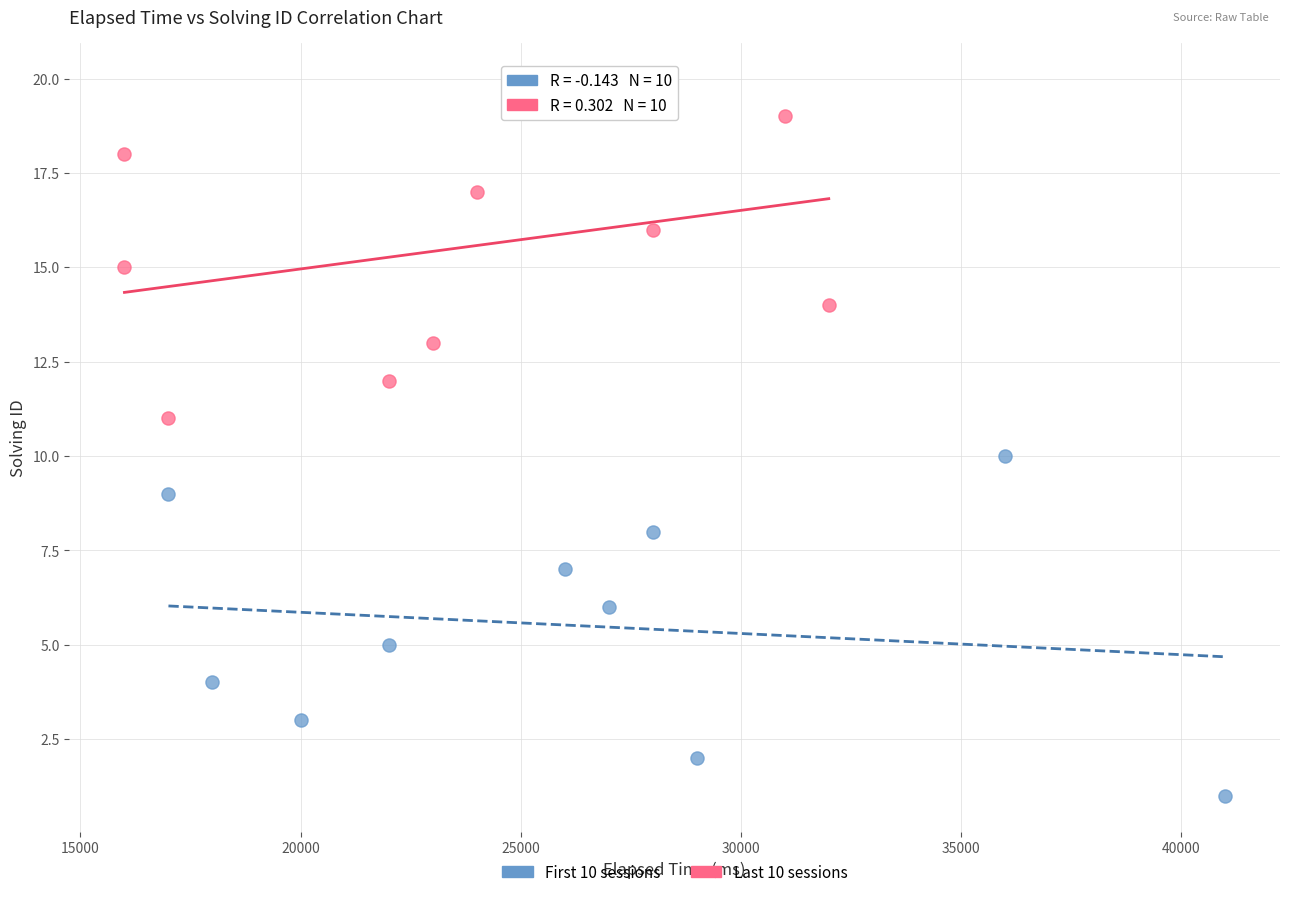

Which series reaches the maximum Y coordinate?

Last 10 sessions